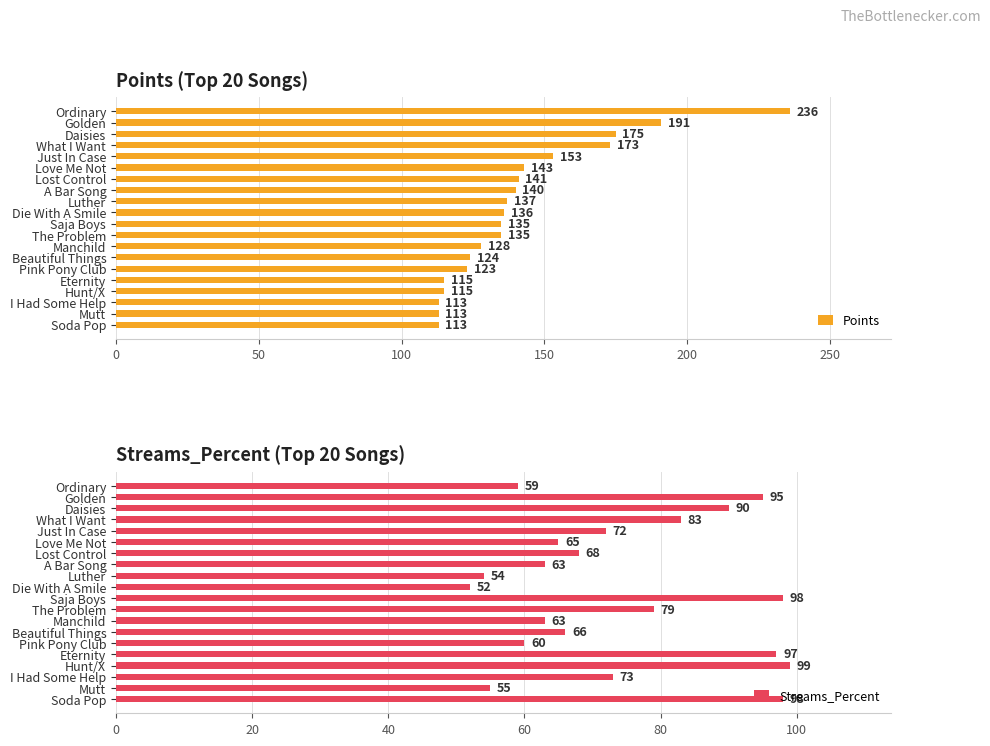

Where is Streams_Percent nearest to the value 75?

I Had Some Help